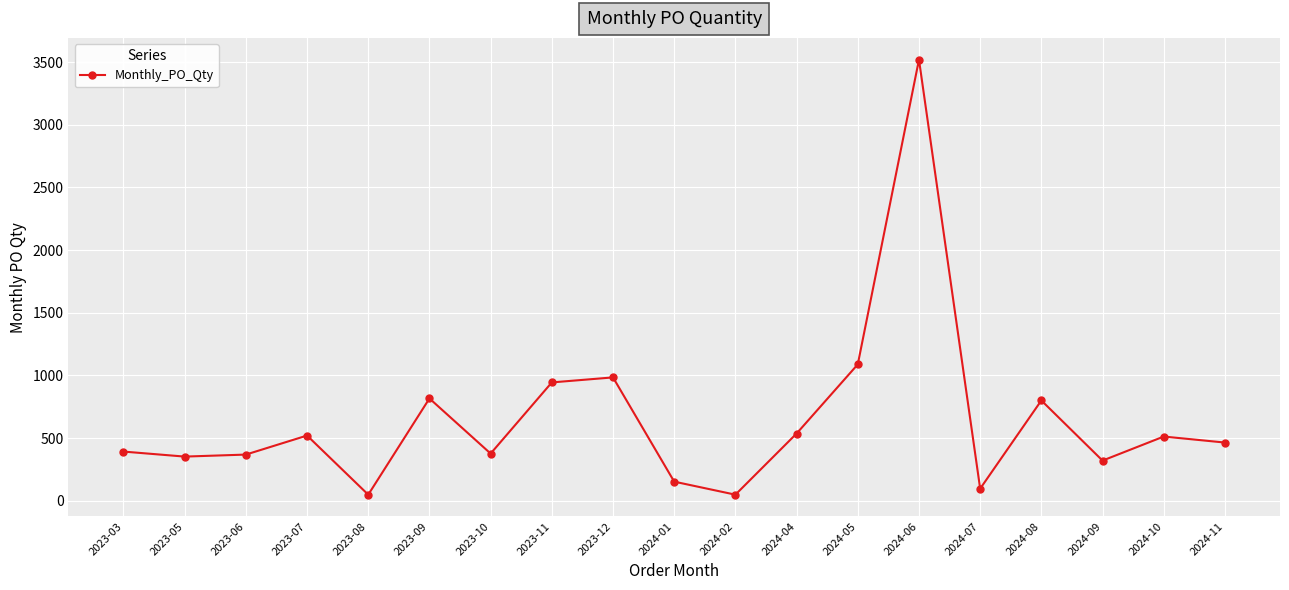

What is the maximum value shown in the chart?

3520